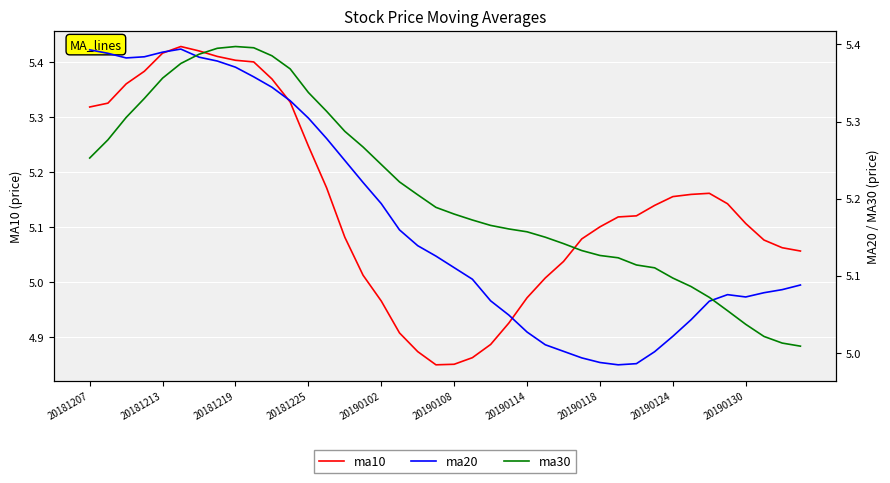

Where does the ma10 series first go above 5?

20181207